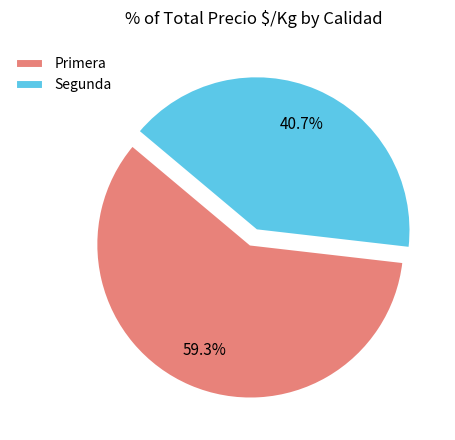

Rank the categories by value from highest to lowest.

Primera, Segunda